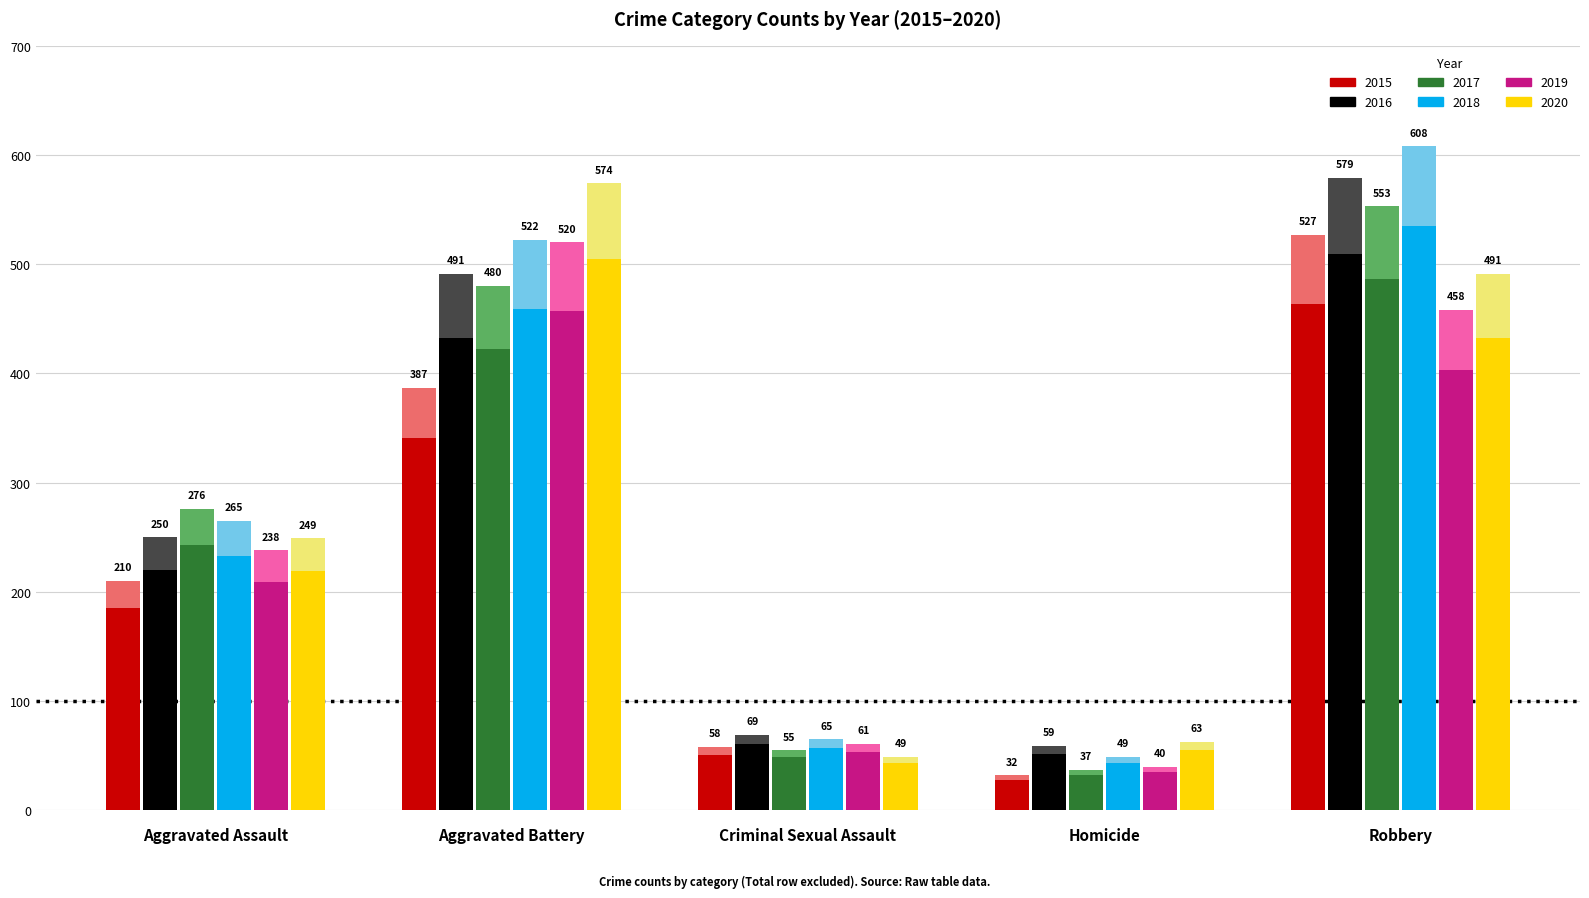

Between Aggravated Battery and Criminal Sexual Assault, which series saw the biggest shift?

2020